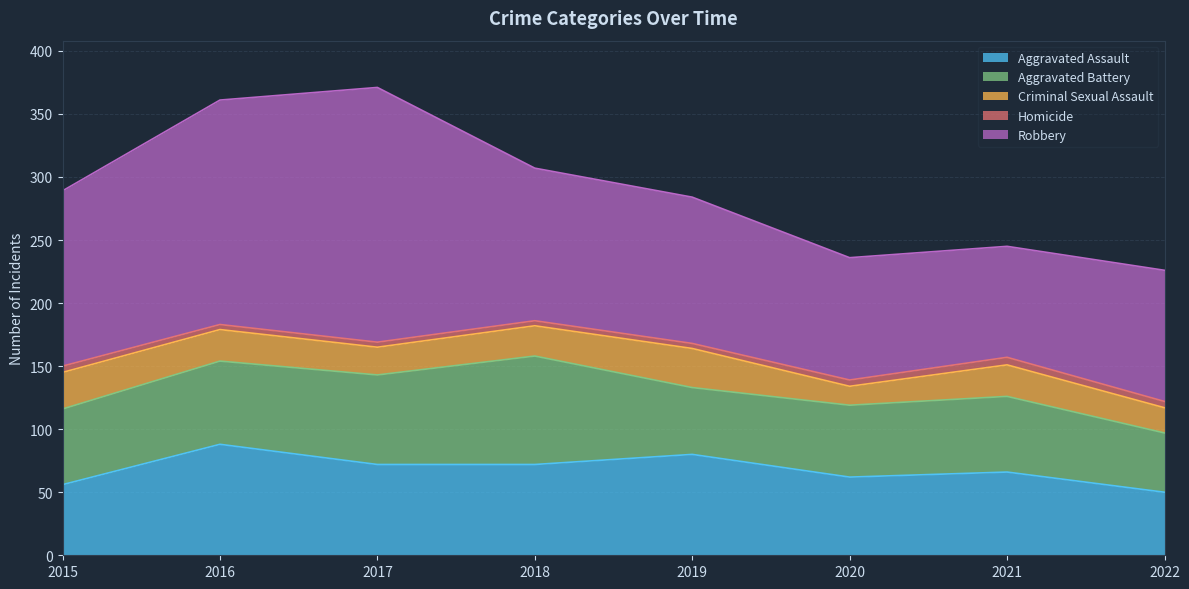

At which category does Aggravated Assault reach its first local valley?

2020